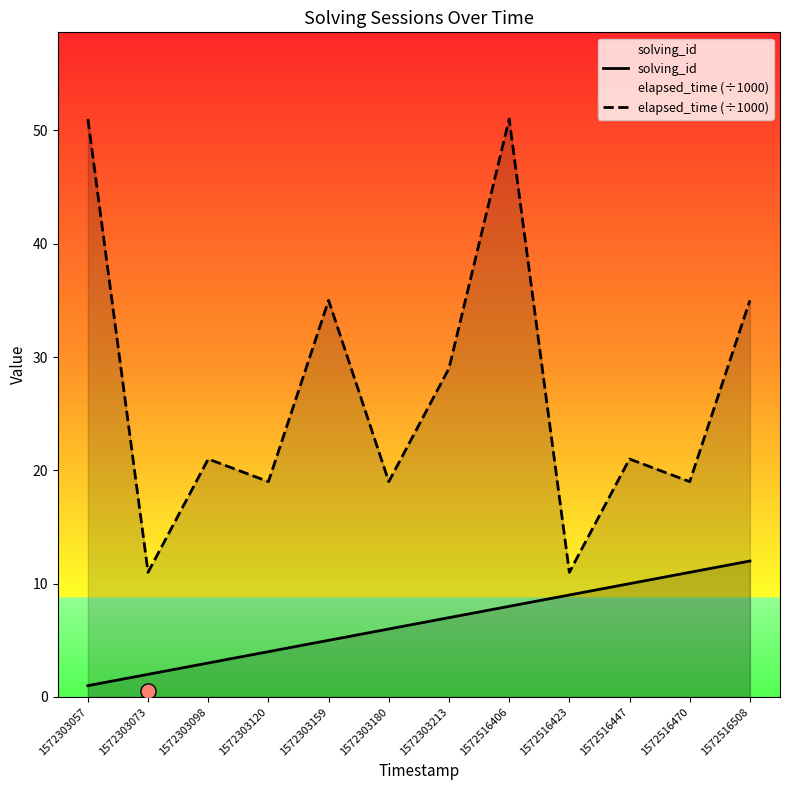

Which series contains the lowest Y value?

solving_id